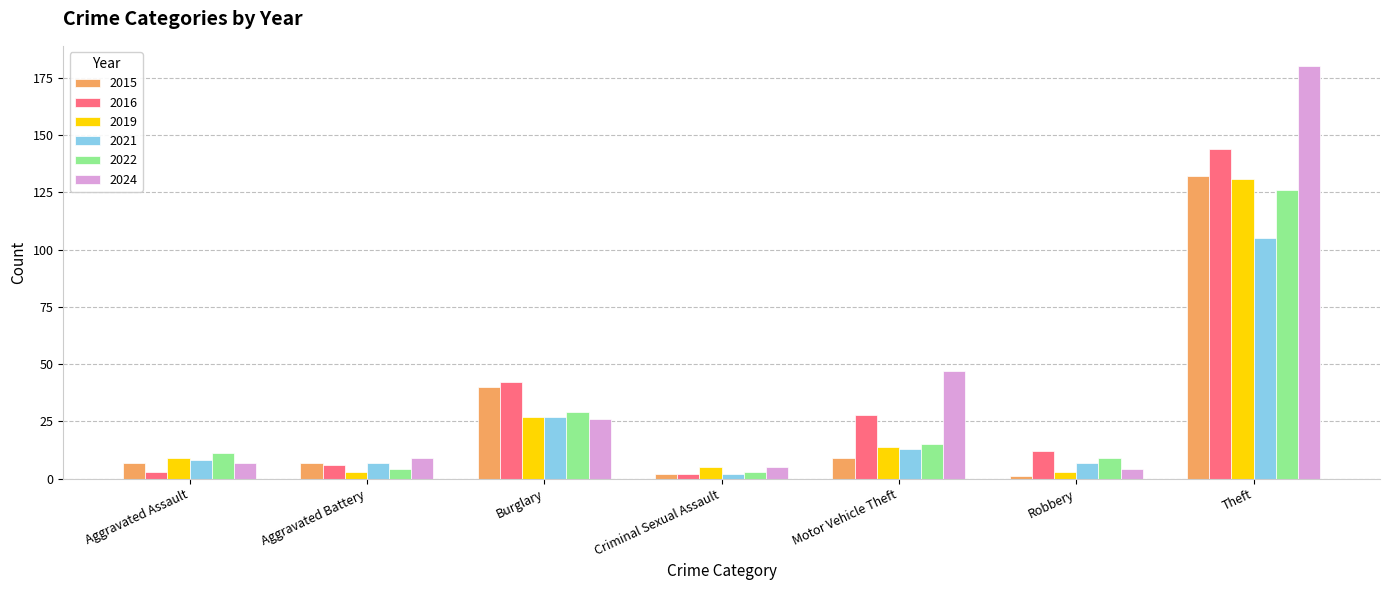

Where is 2019 nearest to the value 67?

Burglary